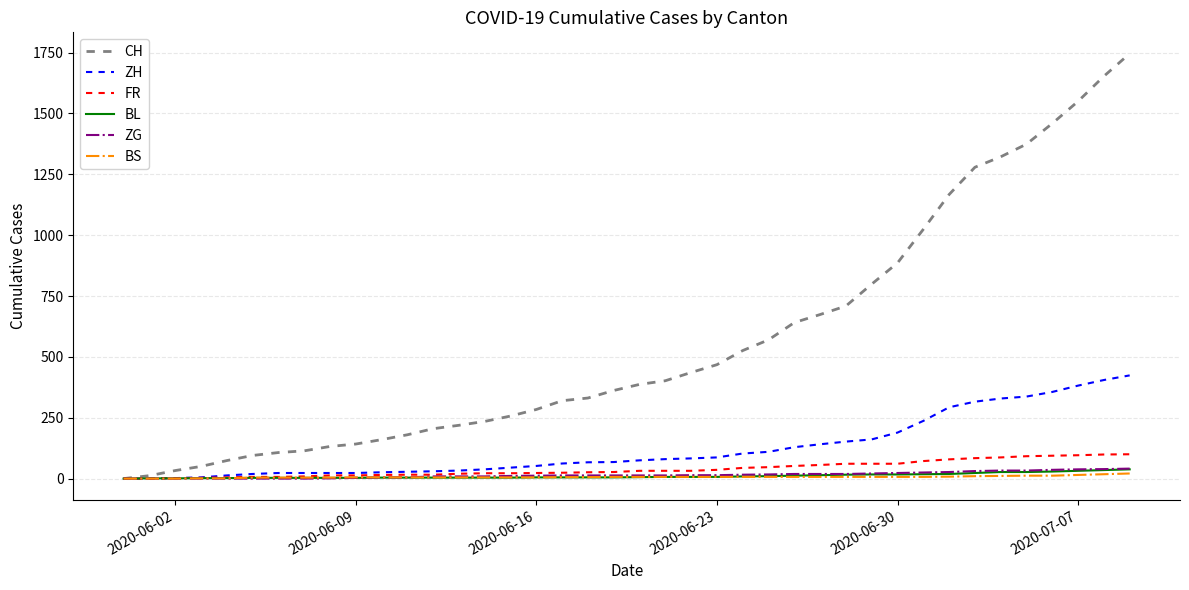

What is the highest value of the CH series?

1746